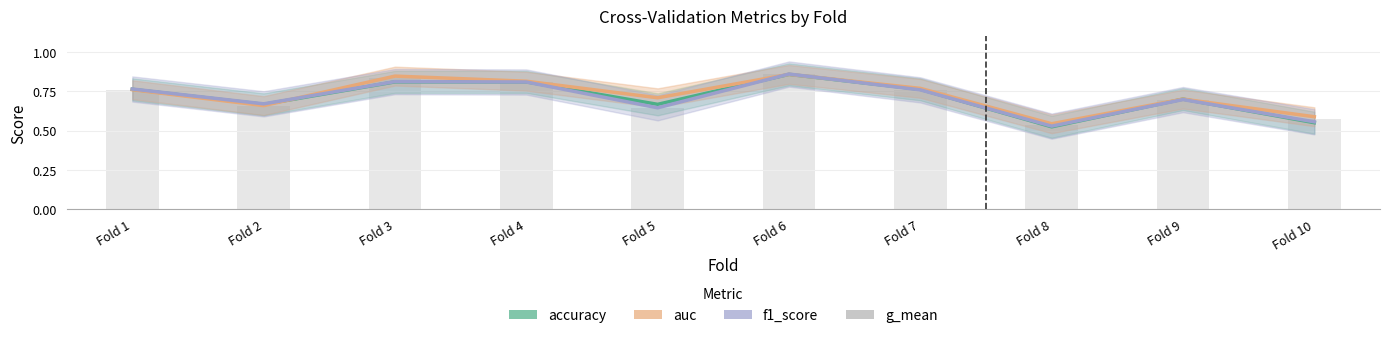

What is the difference between the maximum and minimum values in the auc series?

0.3